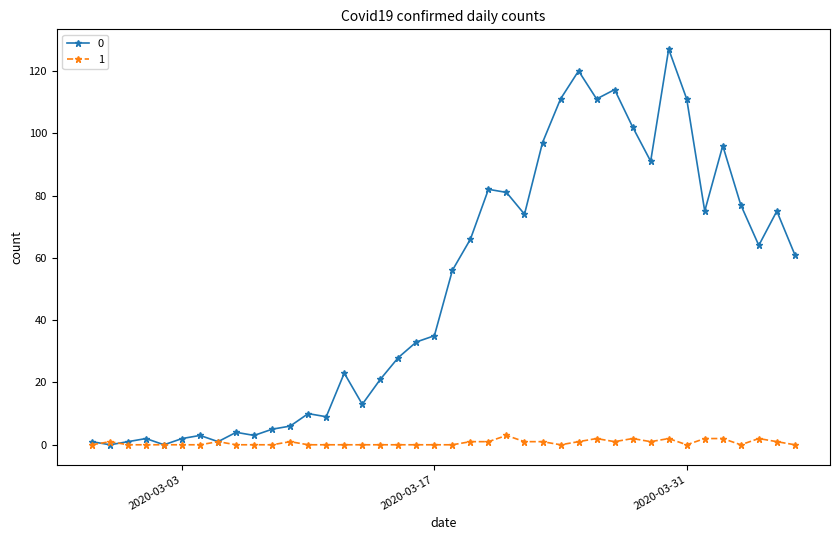

Count the number of data series in this chart.

2